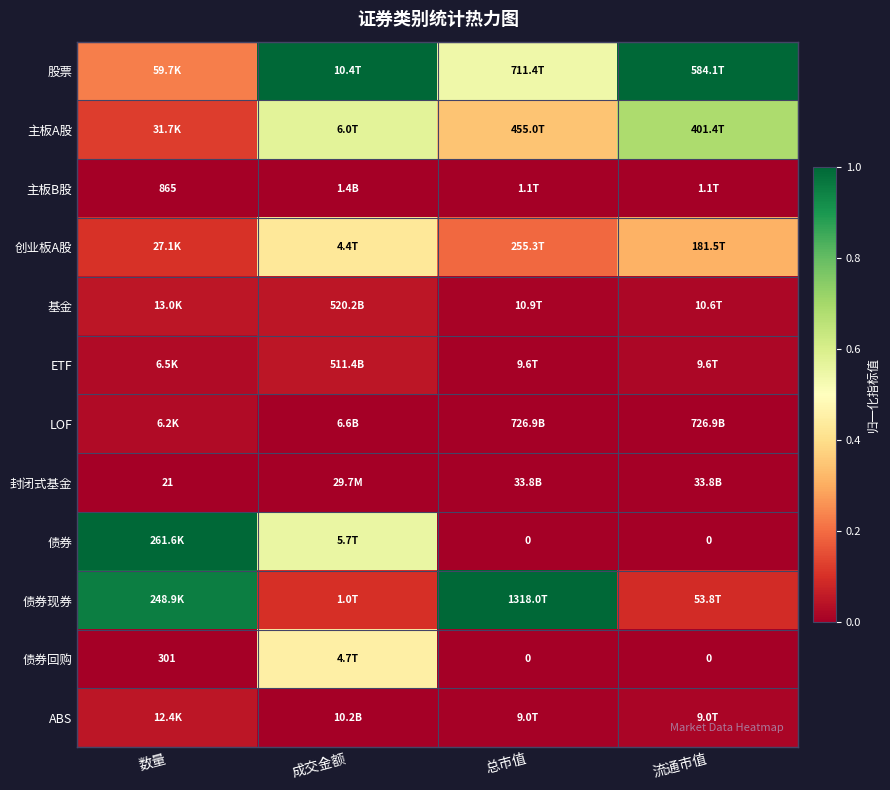

Which series has the widest spread of values?

债券